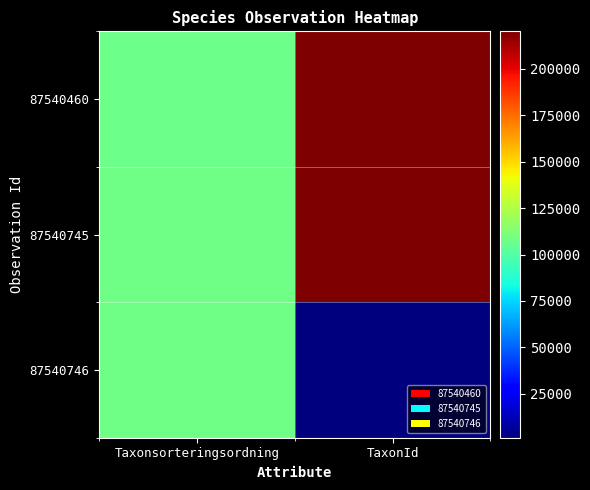

Reading left to right, transcribe all the data shown in this chart.

87540460: Taxonsorteringsordning=106964	TaxonId=220299
87540745: Taxonsorteringsordning=108203	TaxonId=219716
87540746: Taxonsorteringsordning=108183	TaxonId=1242